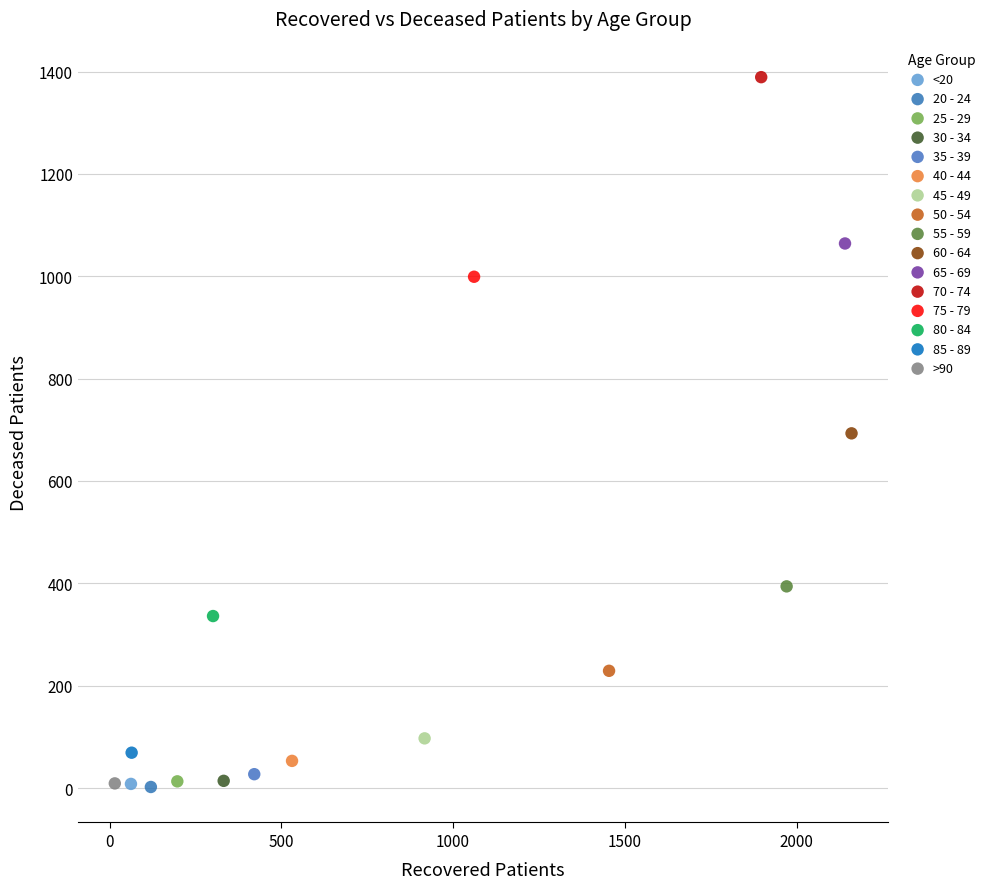

What are all the series names shown in the legend?

<20, 20 - 24, 25 - 29, 30 - 34, 35 - 39, 40 - 44, 45 - 49, 50 - 54, 55 - 59, 60 - 64, 65 - 69, 70 - 74, 75 - 79, 80 - 84, 85 - 89, >90